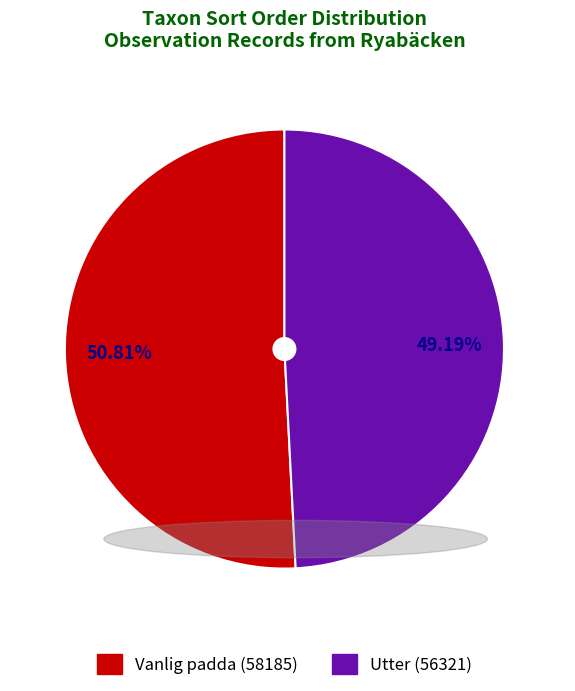

Is there any slice that represents more than half of the pie?

Yes